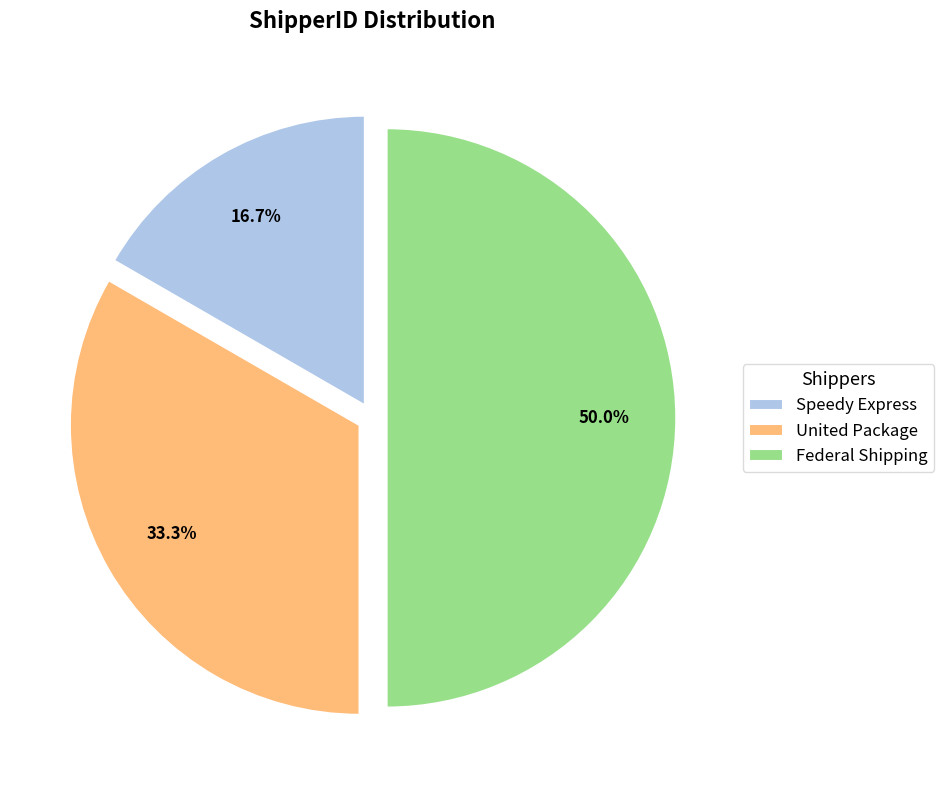

What is the ratio of the value at Federal Shipping to the value at United Package?

1.5